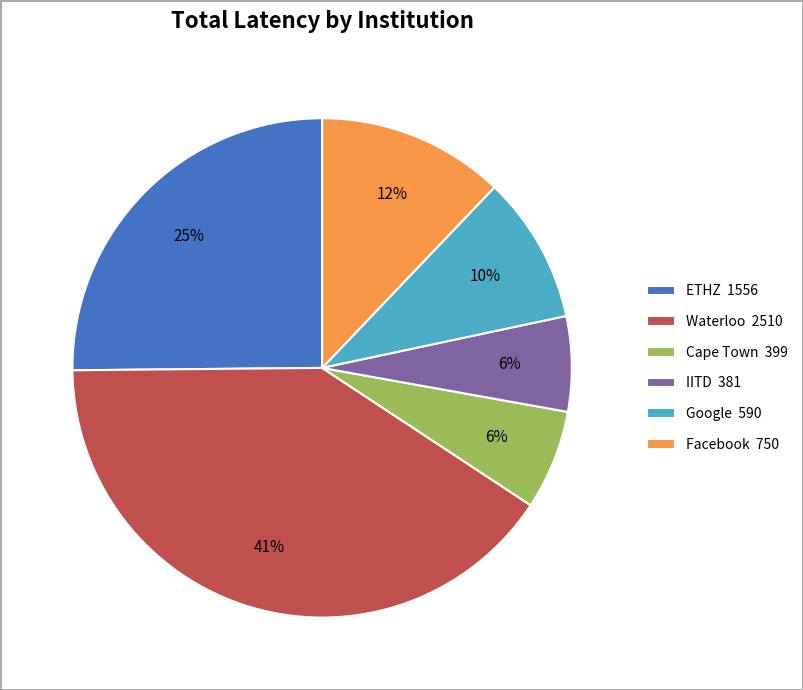

What is the largest slice in the pie chart?

Waterloo